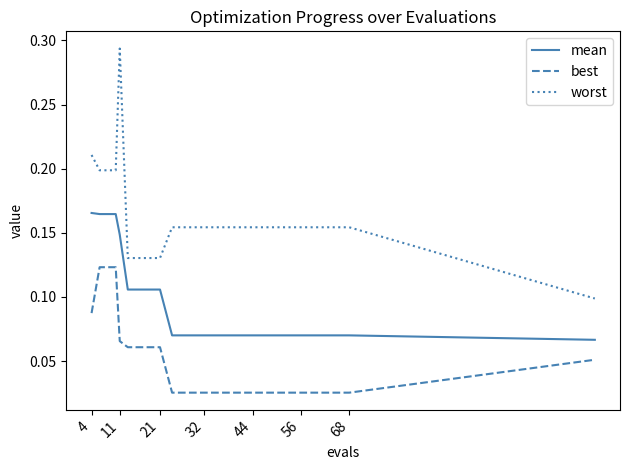

Rank the series by their maximum value, from highest to lowest.

worst, mean, best